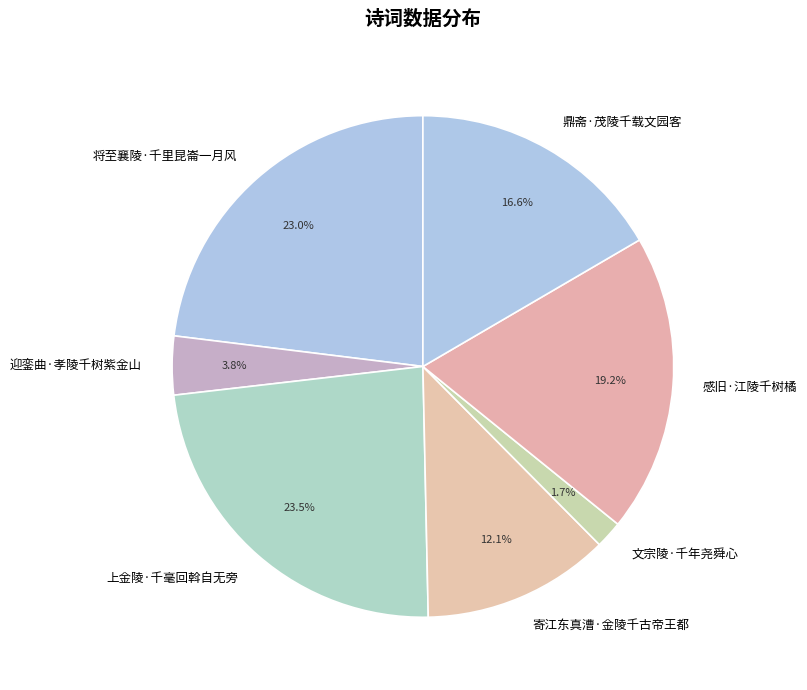

Which category has the smallest portion of the pie?

文宗陵·千年尧舜心